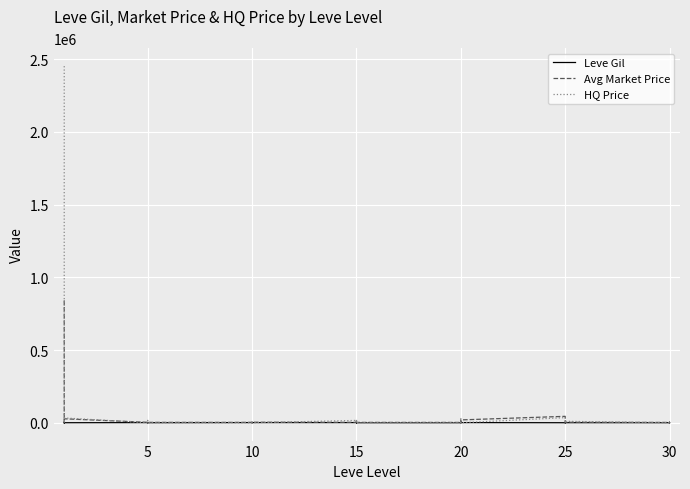

At which label is HQ Price closest to 1226411?

25